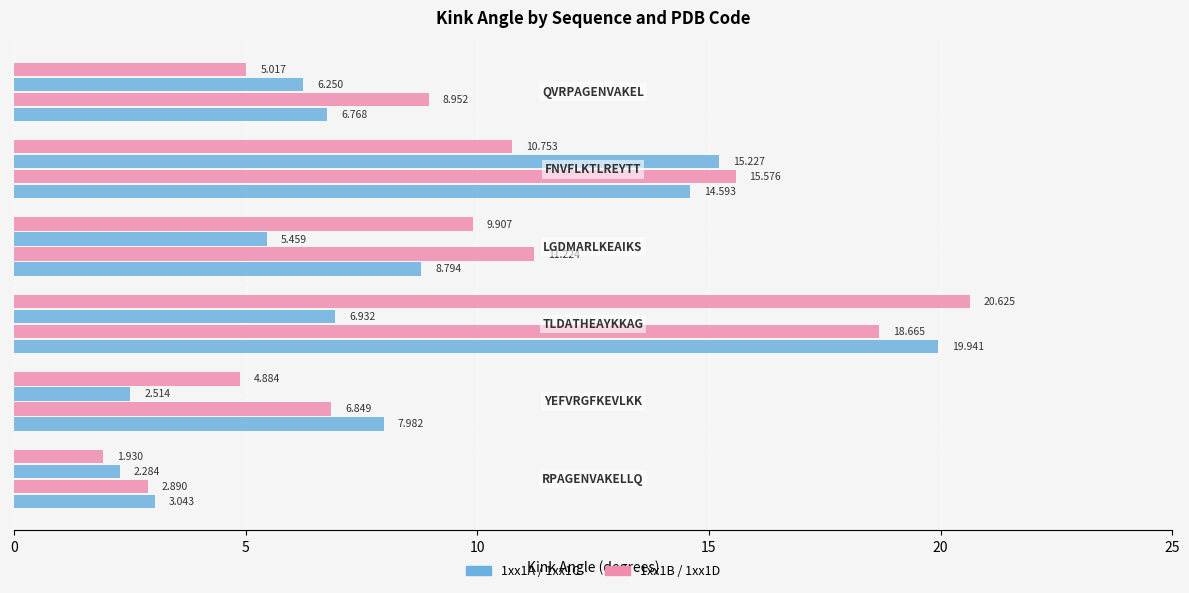

How many series are shown in this chart?

4